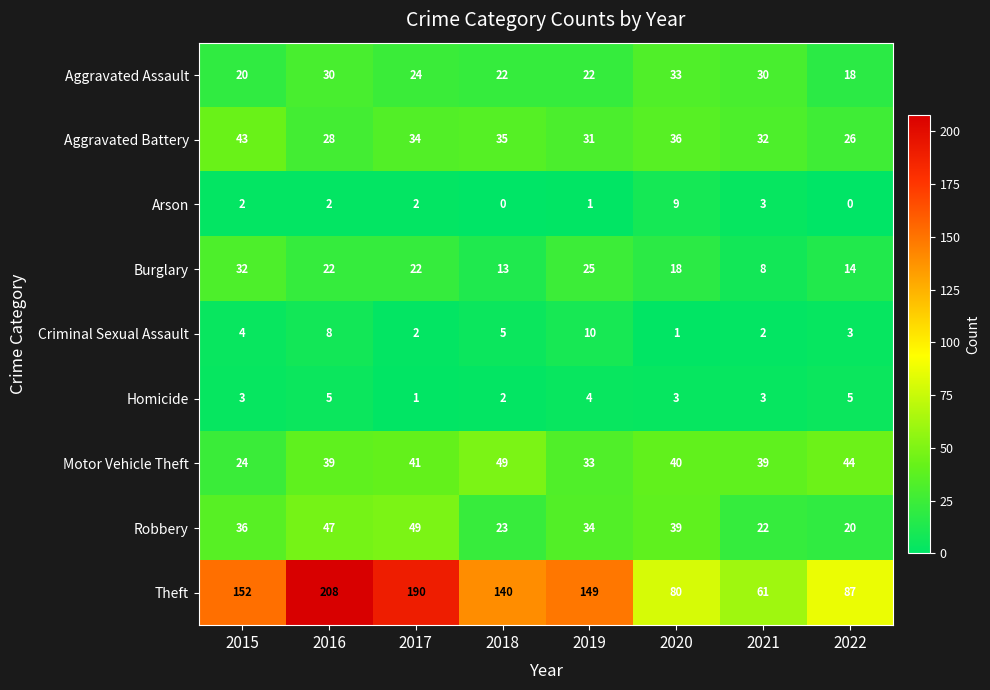

Which series has the largest total across all categories?

Theft